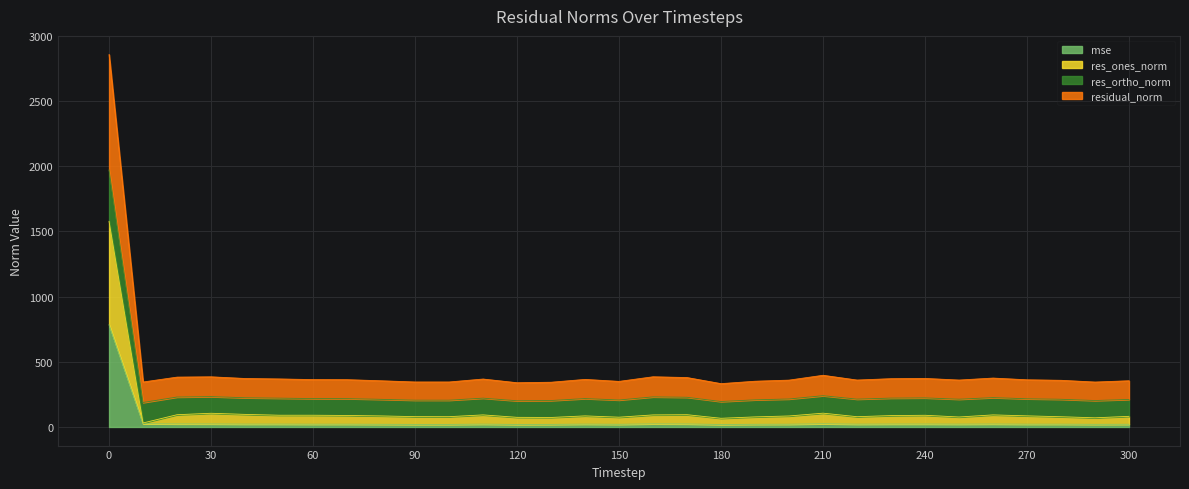

How many interior local peaks does the res_ortho_norm series have?

7